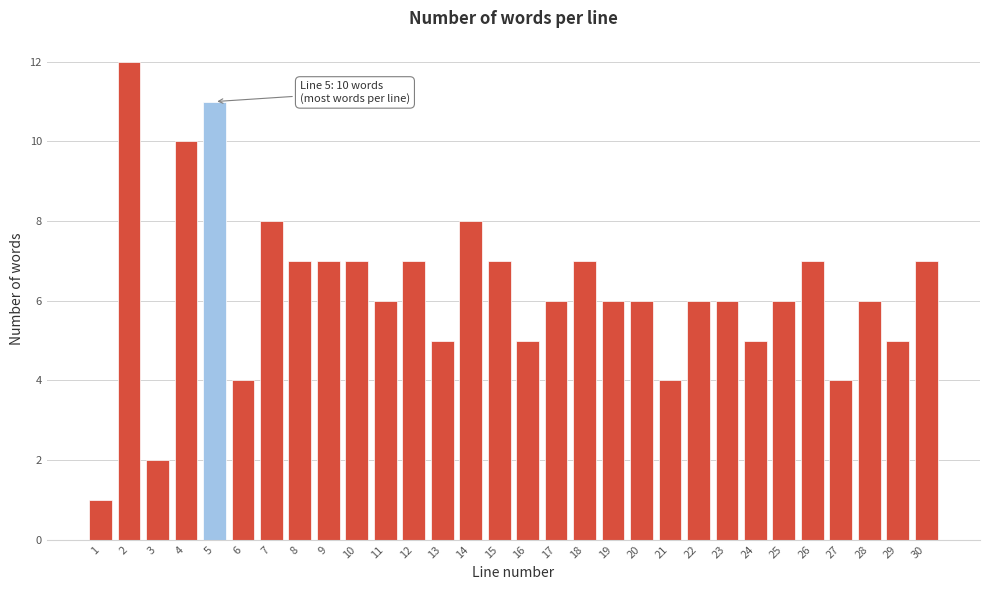

Reading left to right, extract all data points from this chart.

1	12	2	10	11	4	8	7	7	7	6	7	5	8	7	5	6	7	6	6	4	6	6	5	6	7	4	6	5	7